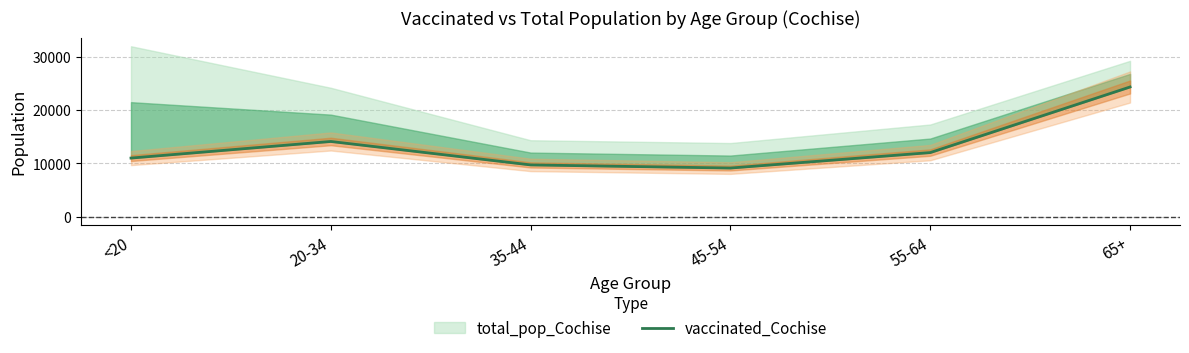

What is the value of the 2nd point from the left?

14106